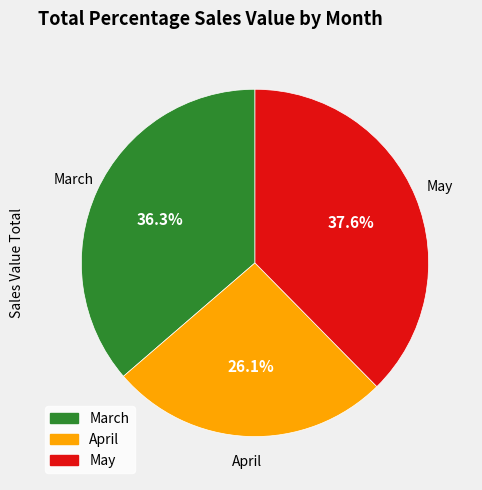

True or false: May accounts for 38% of the total.

True